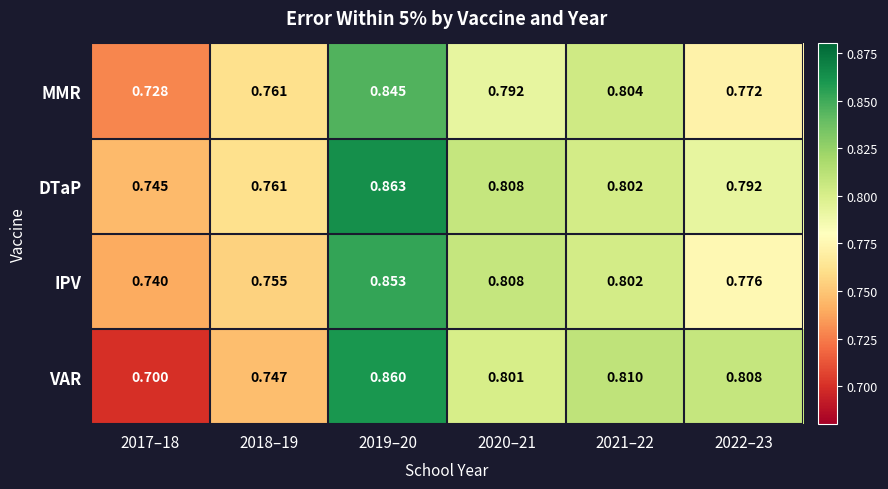

How many distinct data groups are displayed?

4